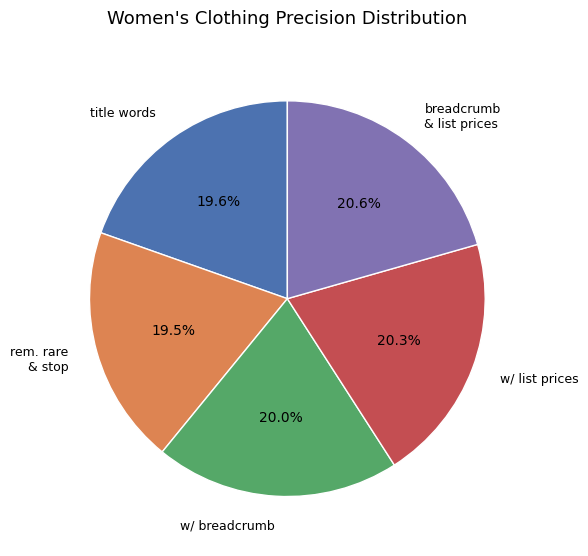

Does any single category account for the majority?

No